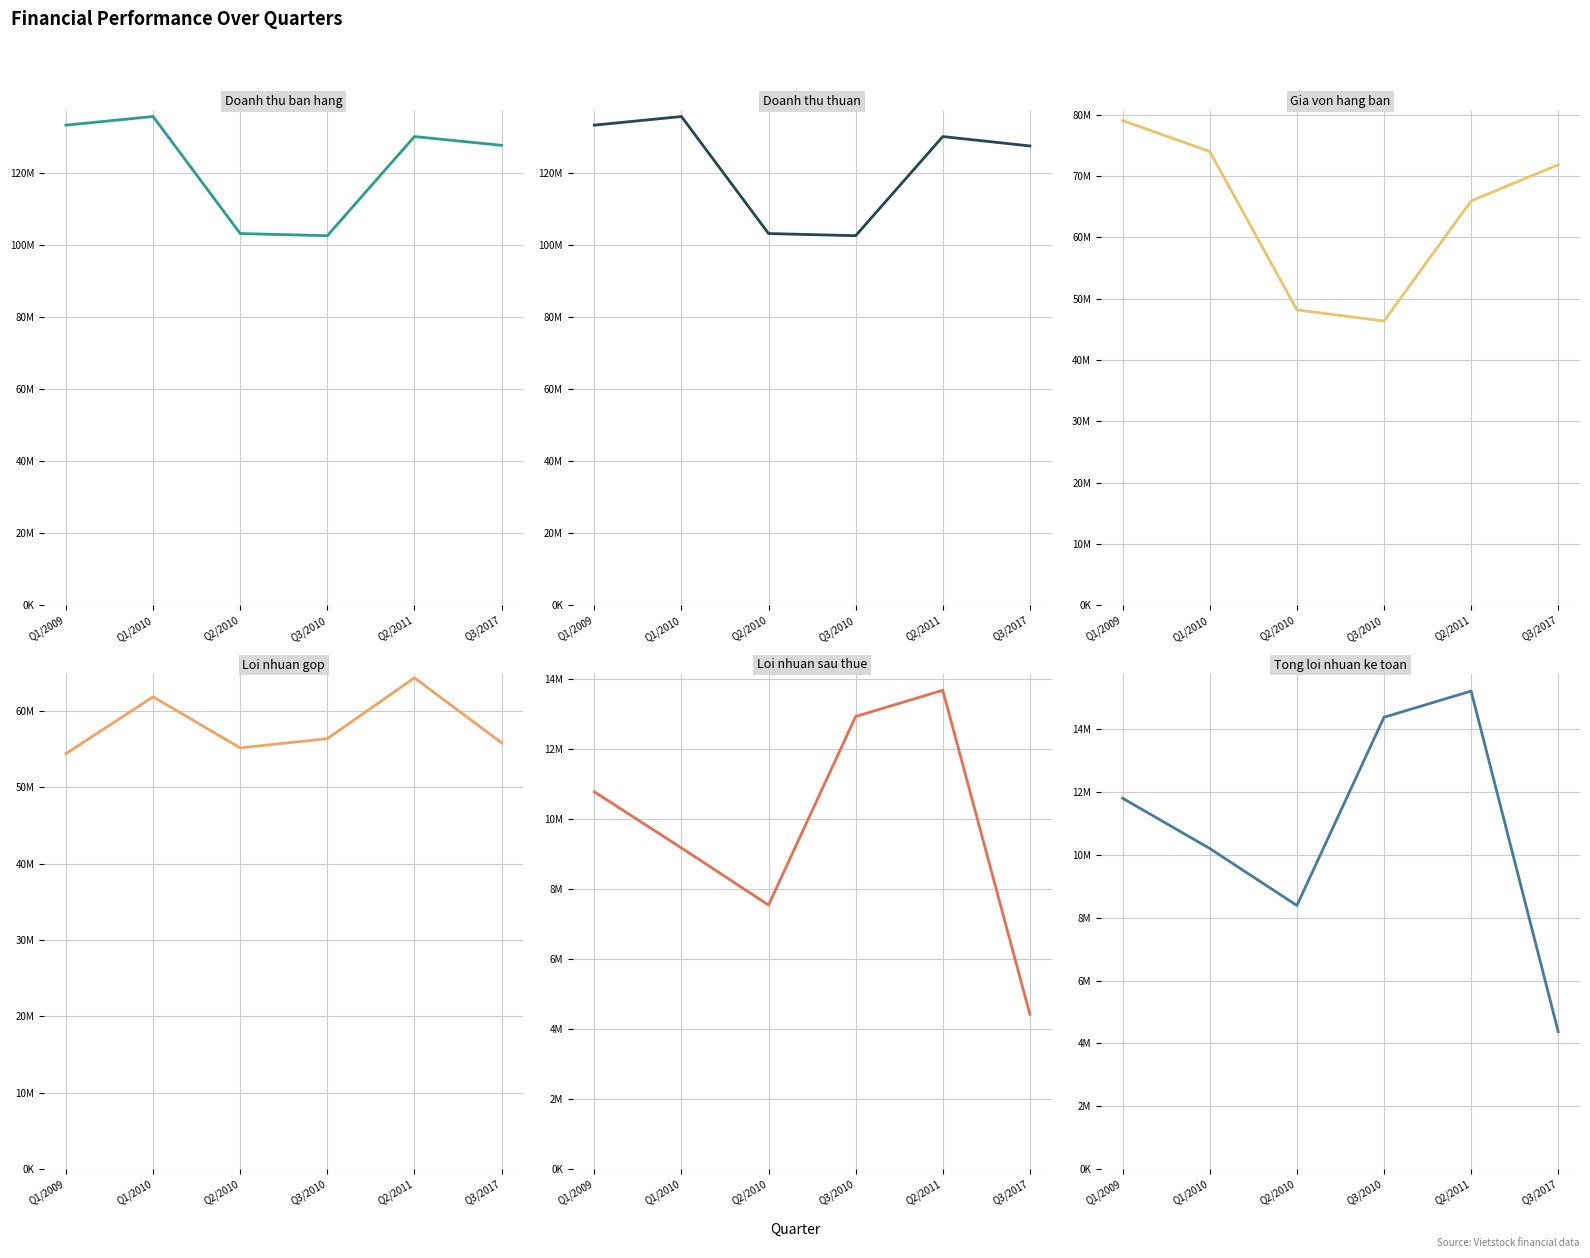

The Doanh thu ban hang series shows 76699988 at Q1/2009. True or false?

False